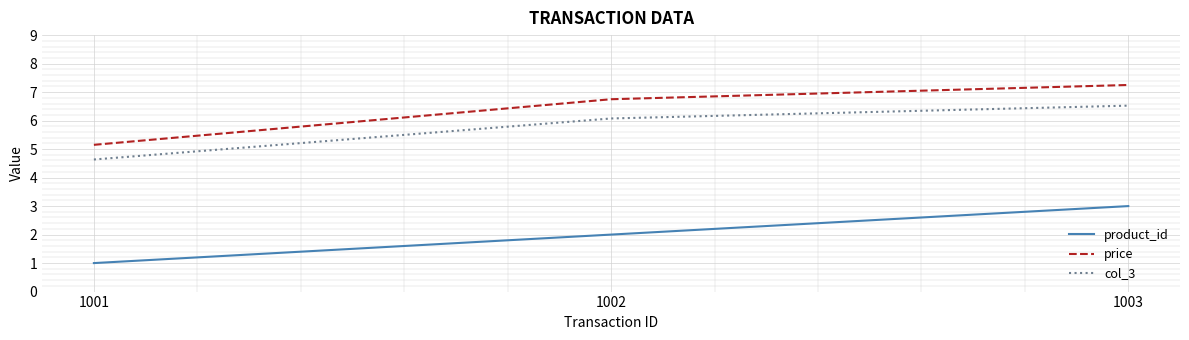

What are all the series names shown in the legend?

product_id, price, col_3